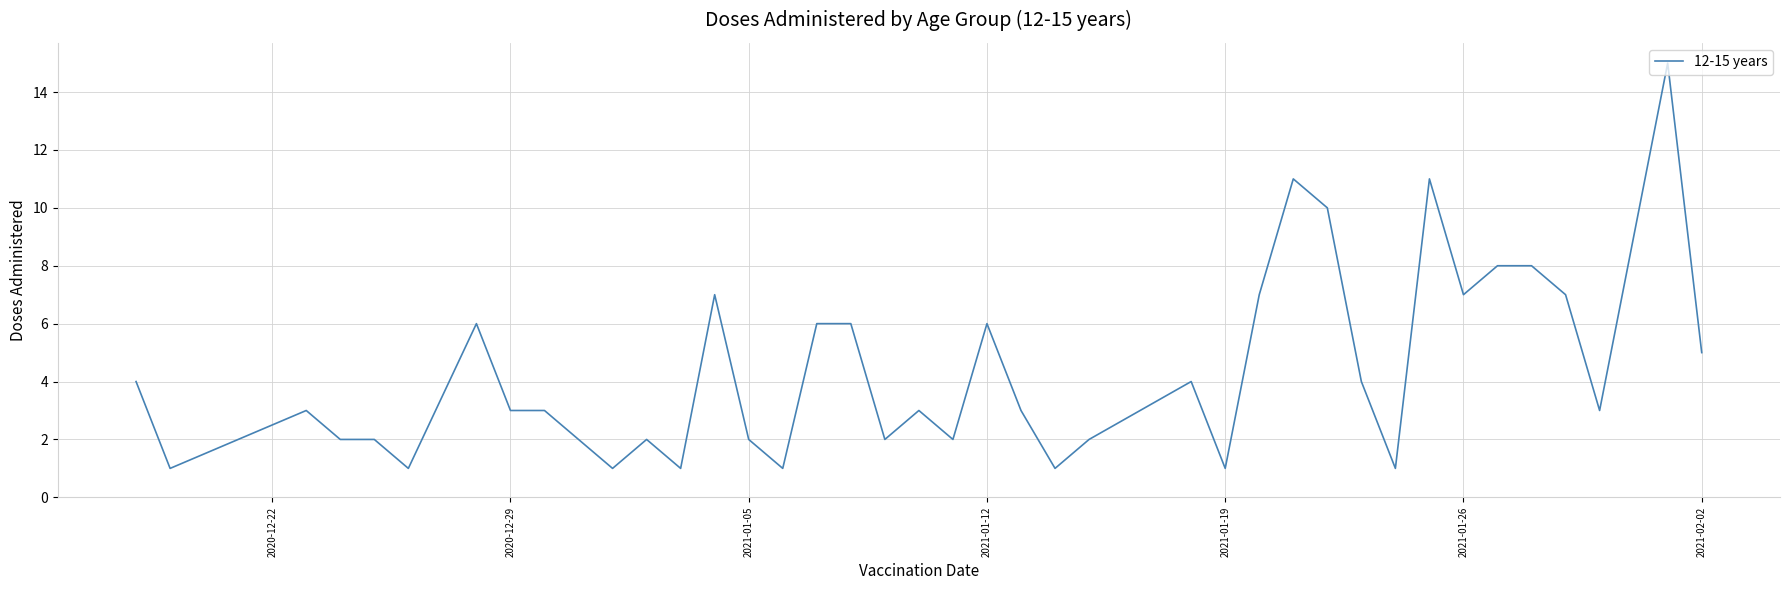

What is the difference between the maximum and minimum values?

14